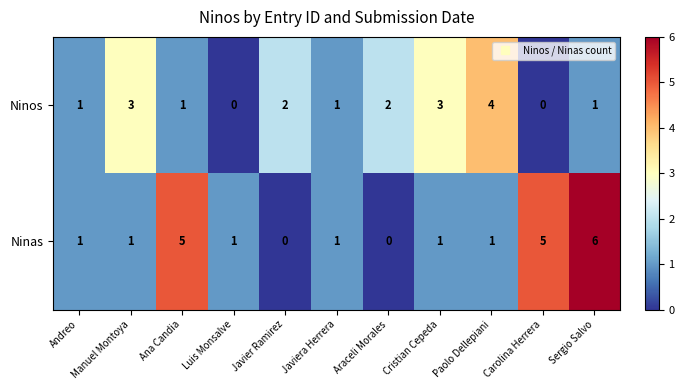

Which series has the largest total across all categories?

Ninas